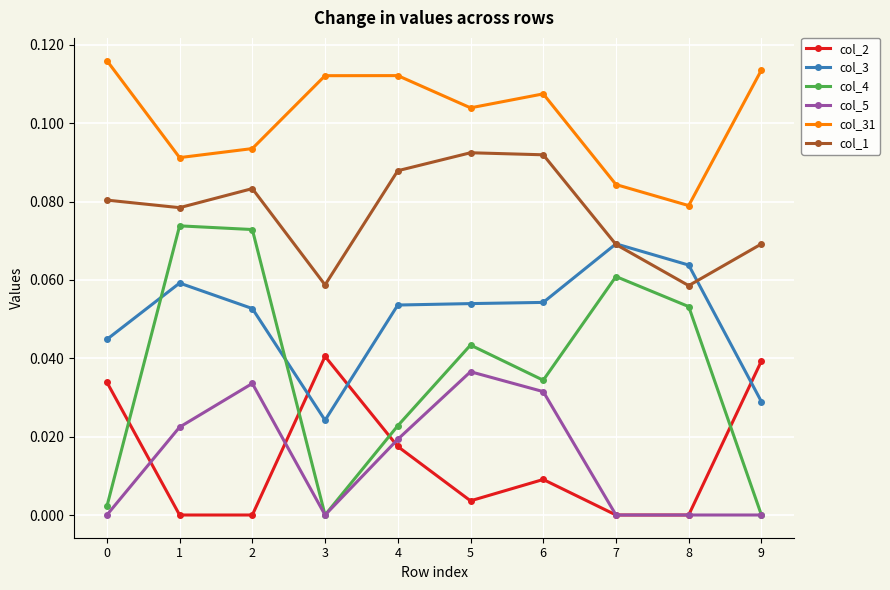

Which series has the largest range (max minus min)?

col_4